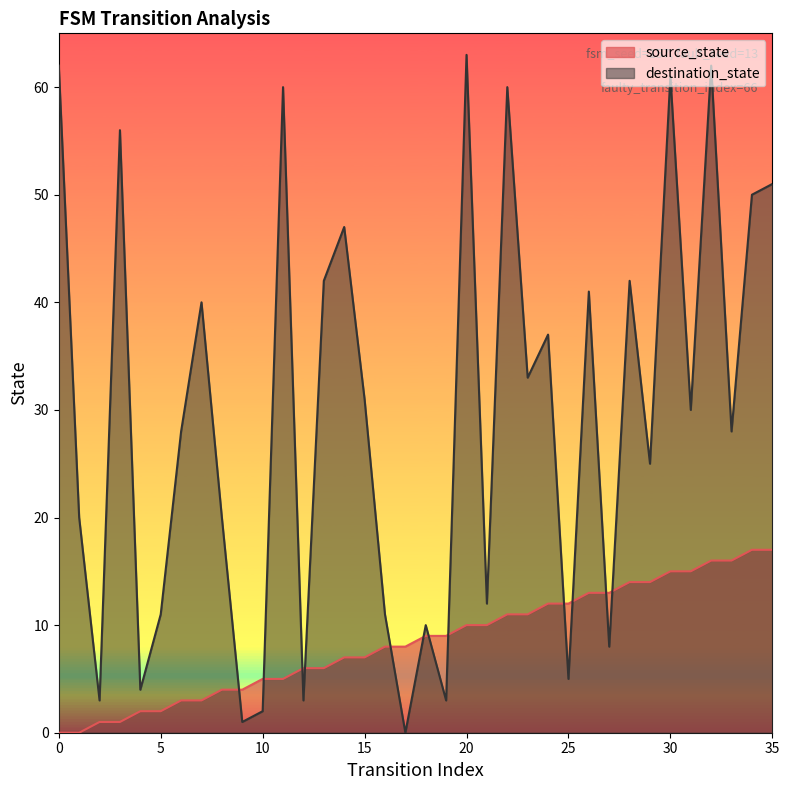

Rank the categories by source_state value from lowest to highest.

0, 1, 2, 3, 4, 5, 6, 7, 8, 9, 10, 11, 12, 13, 14, 15, 16, 17, 18, 19, 20, 21, 22, 23, 24, 25, 26, 27, 28, 29, 30, 31, 32, 33, 34, 35